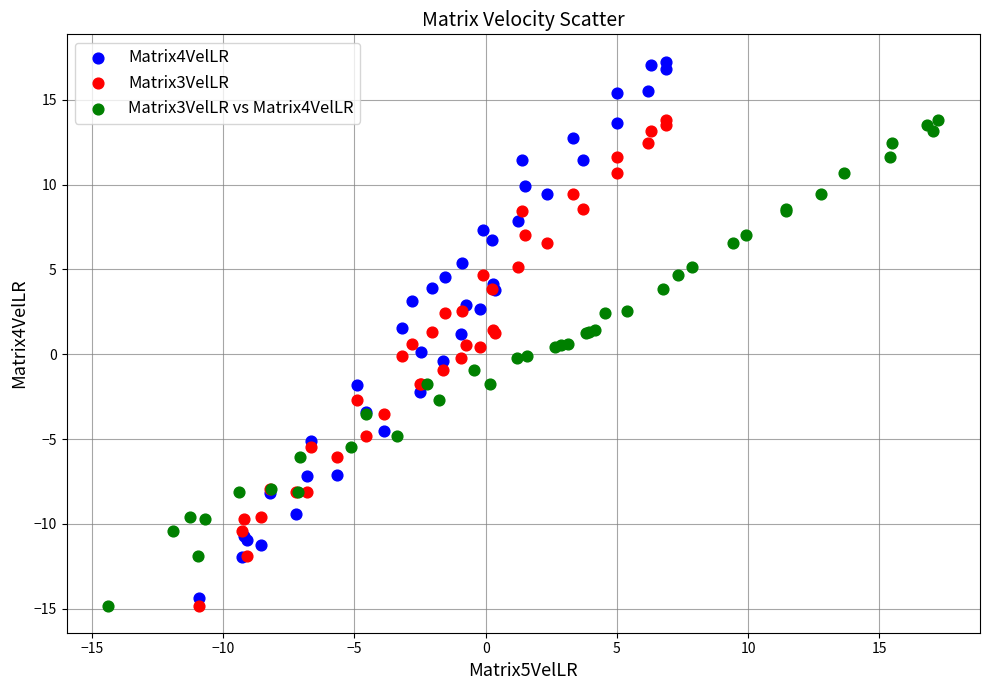

Which series reaches the maximum Y coordinate?

Matrix4VelLR